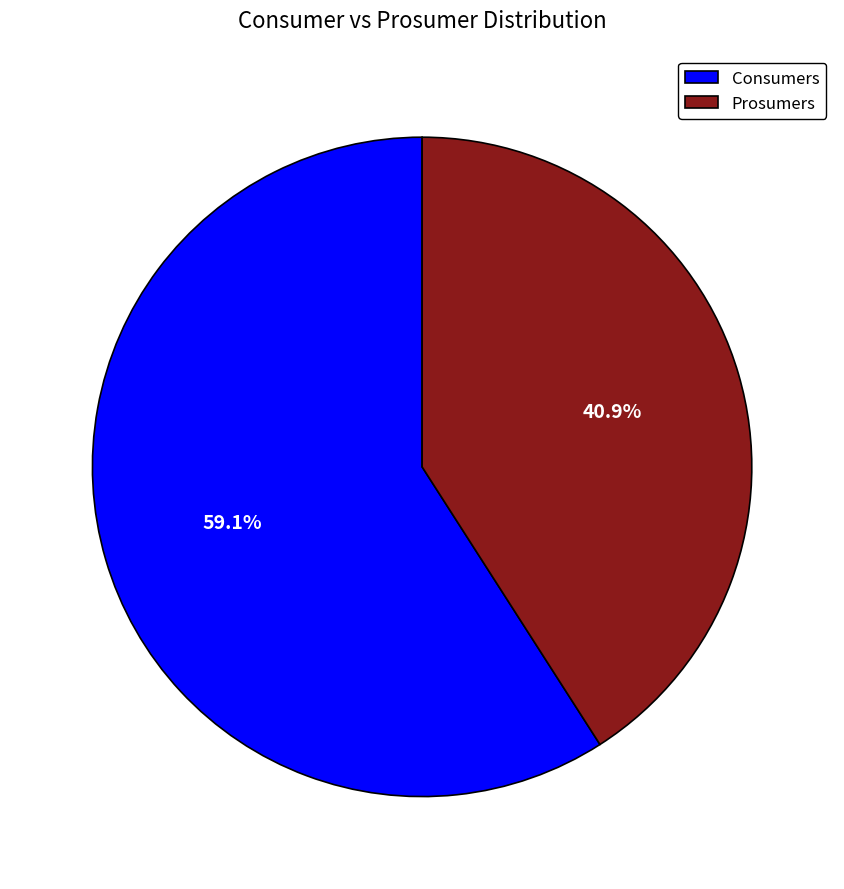

Approximately how many times larger is the value at Prosumers compared to Consumers?

0.7